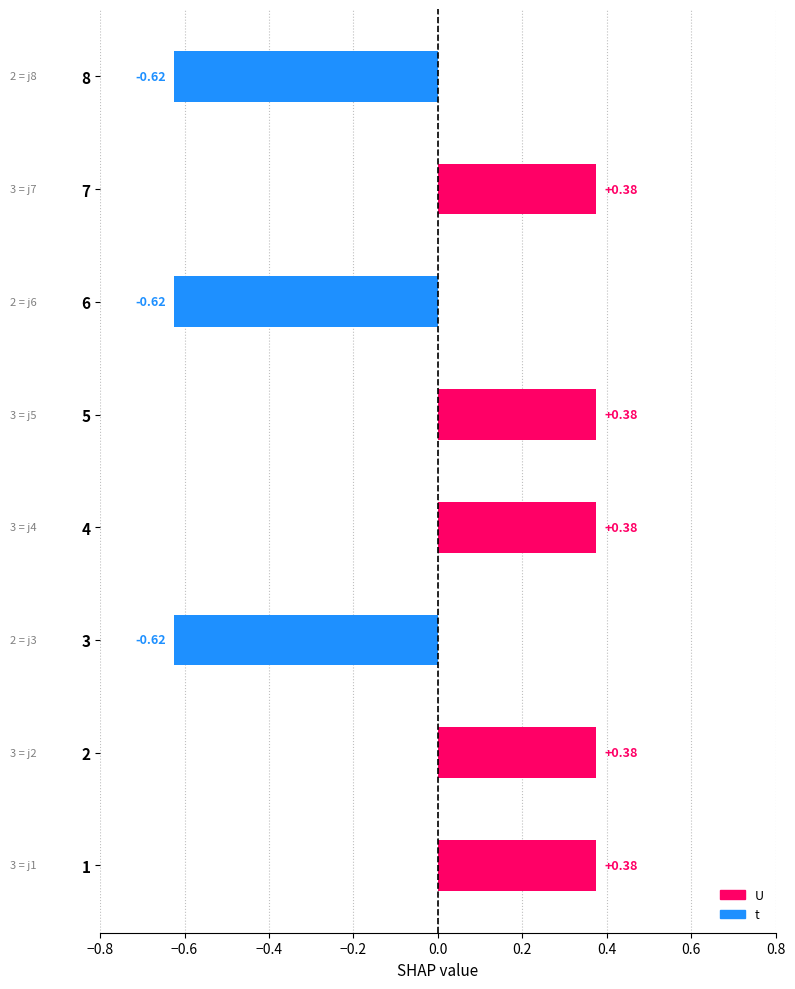

Is it true that t equals 5 at 4?

False